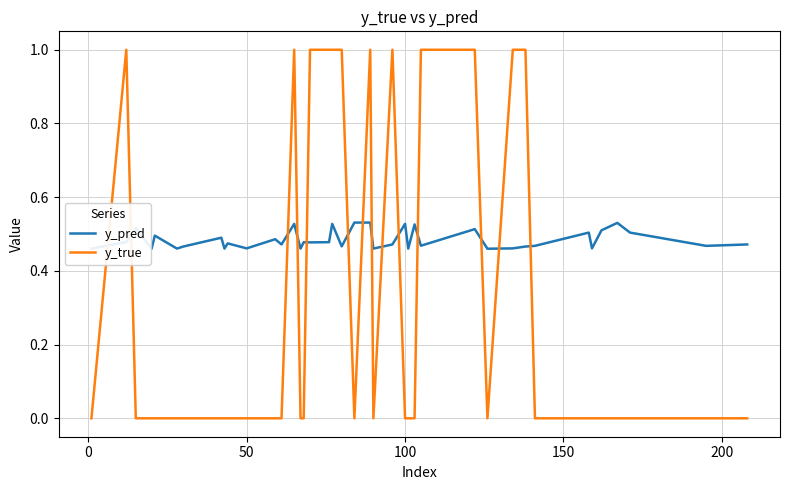

Rank the series by their average value, from lowest to highest.

y_true, y_pred